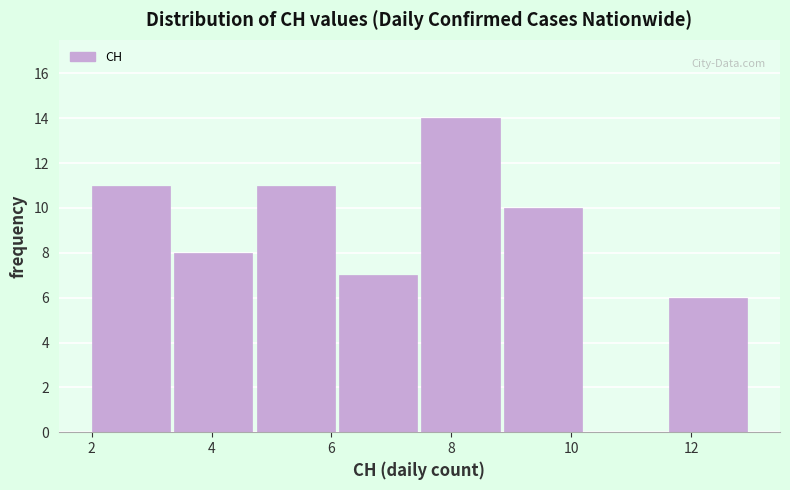

What is the height of the bar covering 8.8 to 10.2 on the x-axis? Neither the bar edges nor the heights are printed on the chart, so give them approximately, as read against the axes.

10